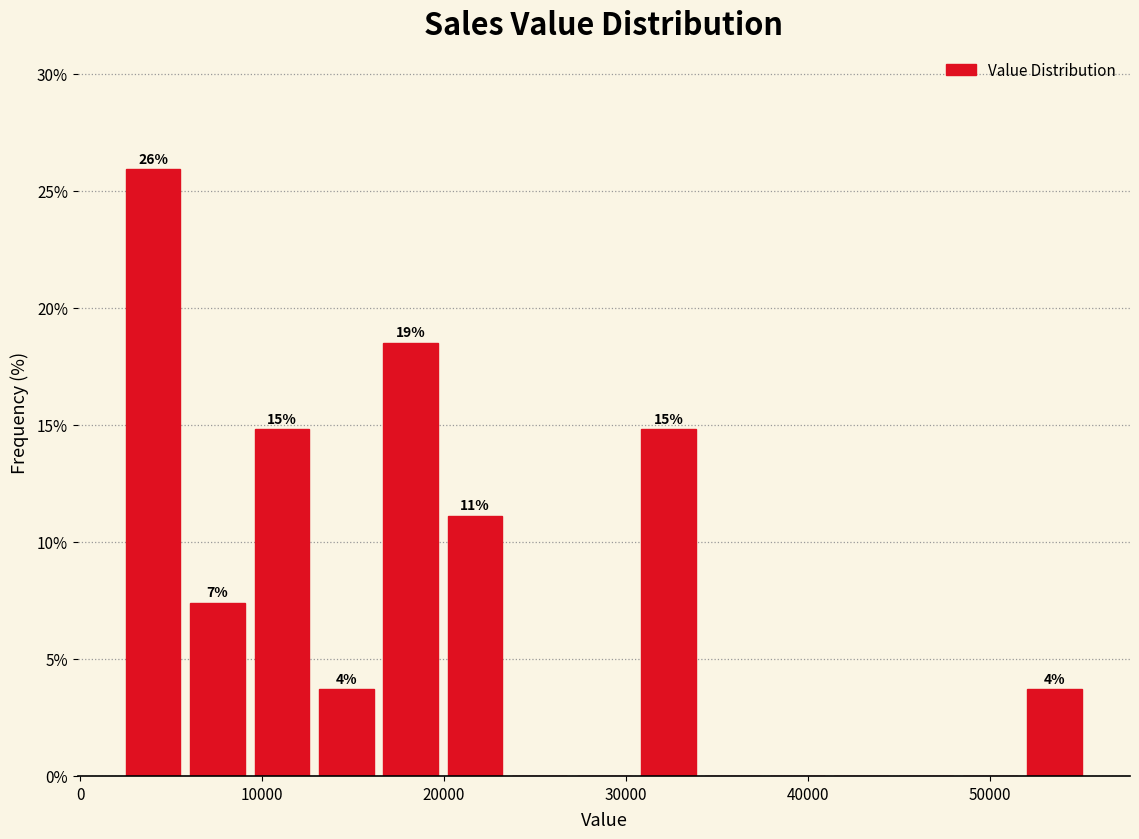

Read against the x-axis, roughly where is the centre of the tallest bar?

4000